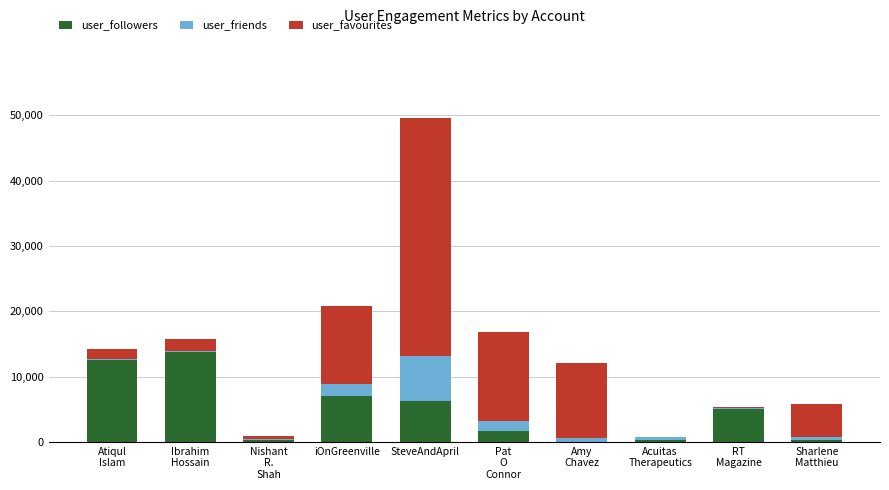

At which category is the sum across all series the highest?

SteveAndApril